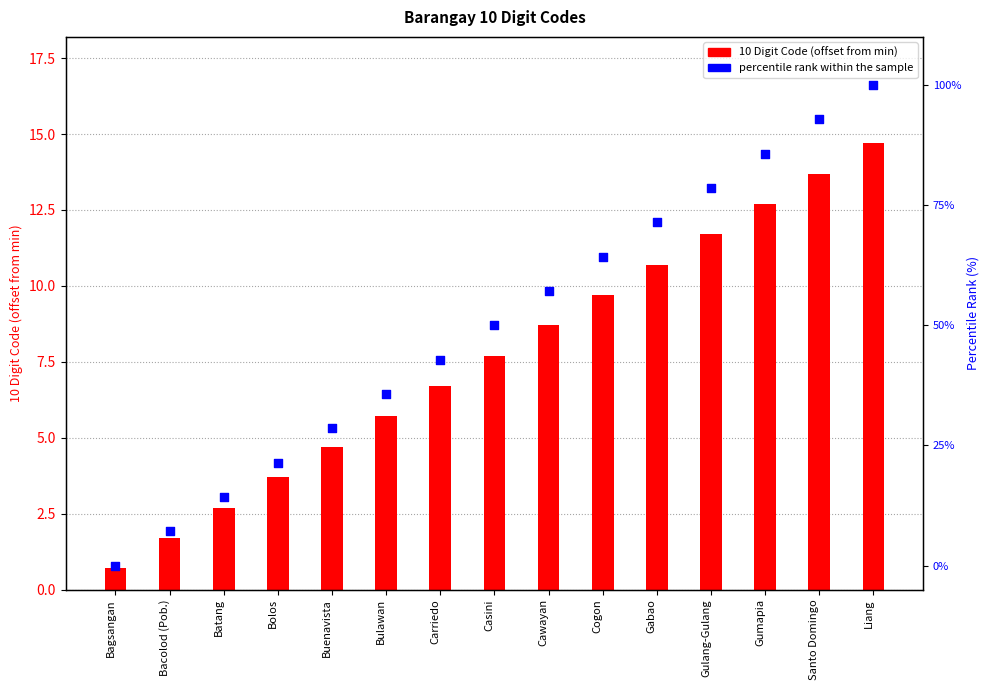

Which series has the largest total across all categories?

percentile rank within the sample